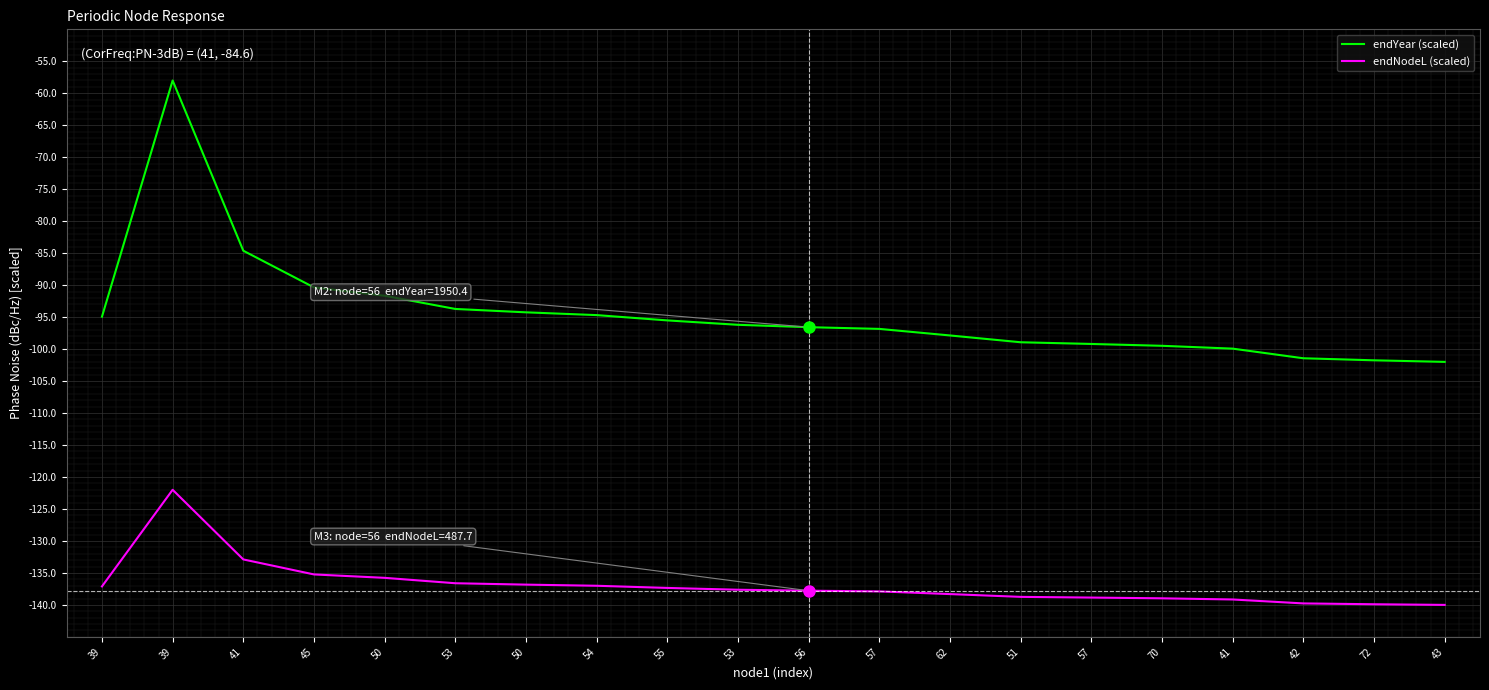

List the series in order of their overall mean, lowest first.

endNodeL (scaled), endYear (scaled)